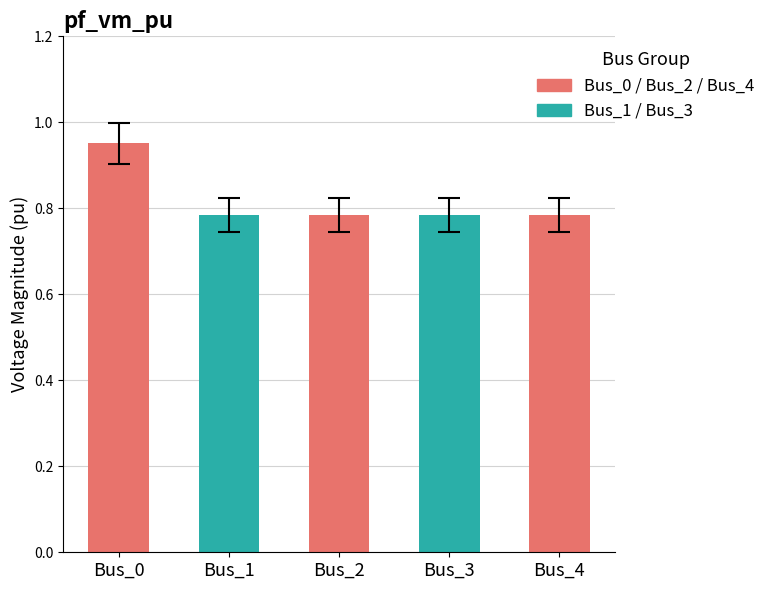

At which category does the chart reach its peak across all series?

Bus_0